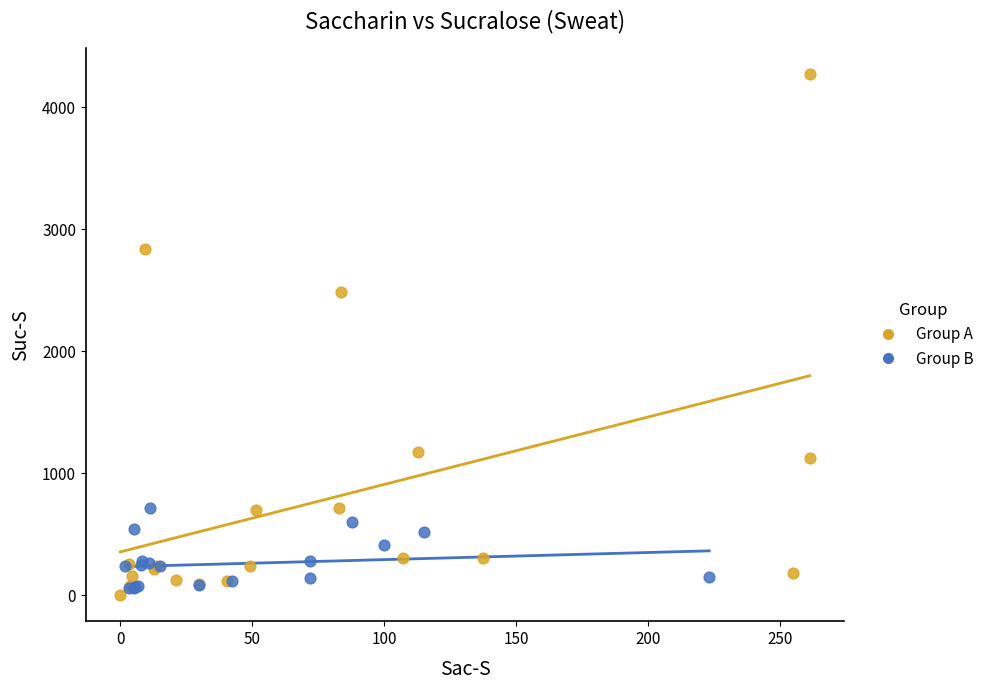

Which series has the widest spread of Y values?

Group A